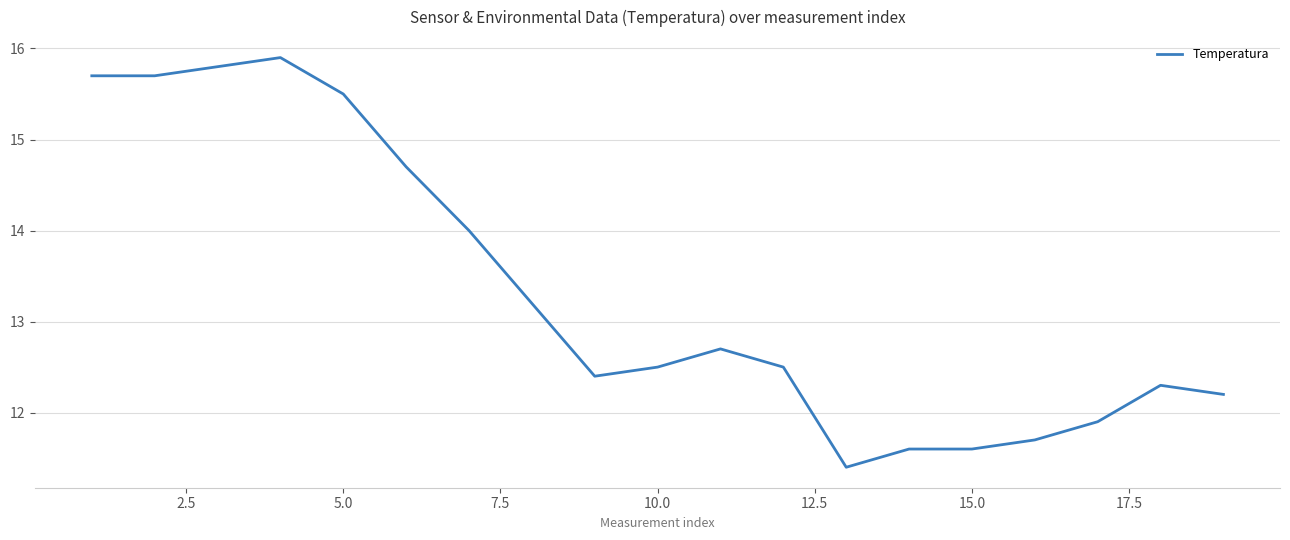

How many lines are shown in the chart?

1